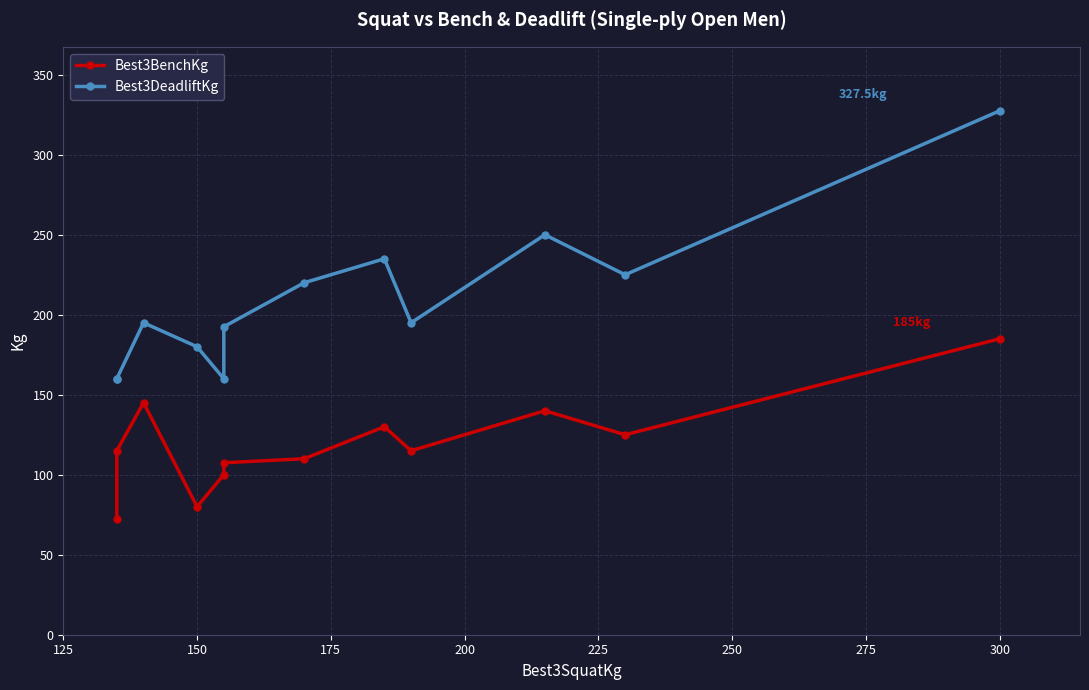

How many data points in Best3BenchKg are above 115?

5